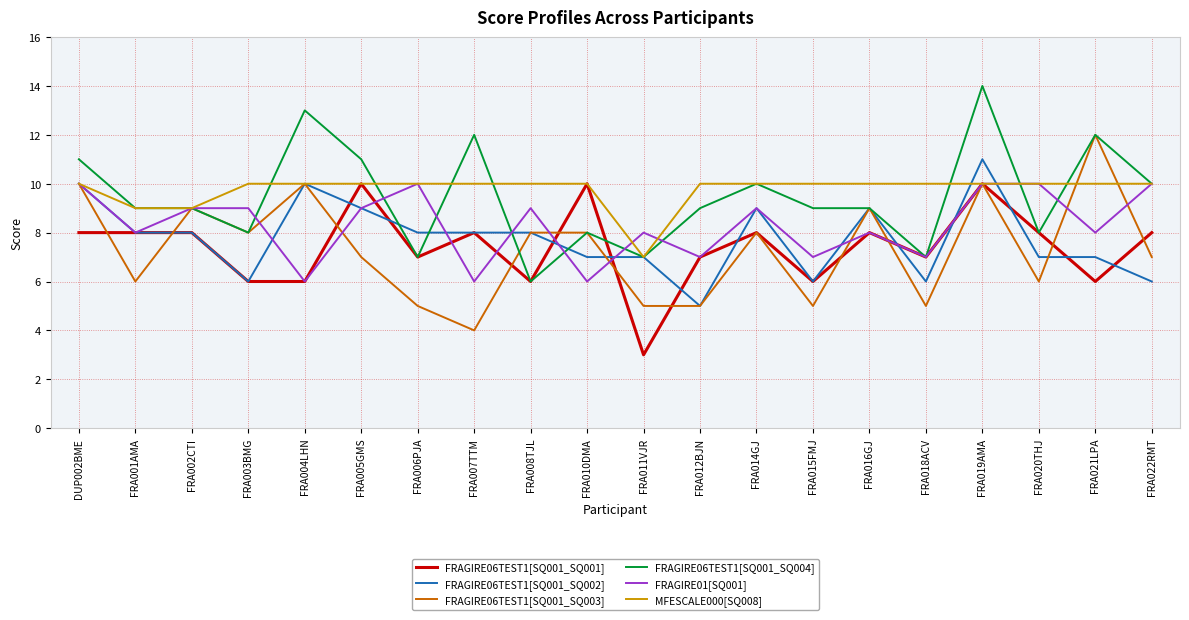

At which category is the sum across all series the highest?

FRA019AMA